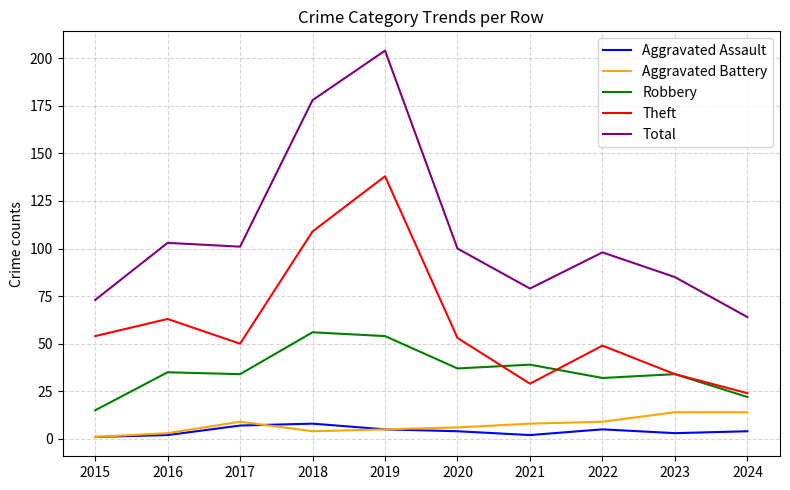

True or false: Aggravated Battery and Robbery intersect in this chart.

False